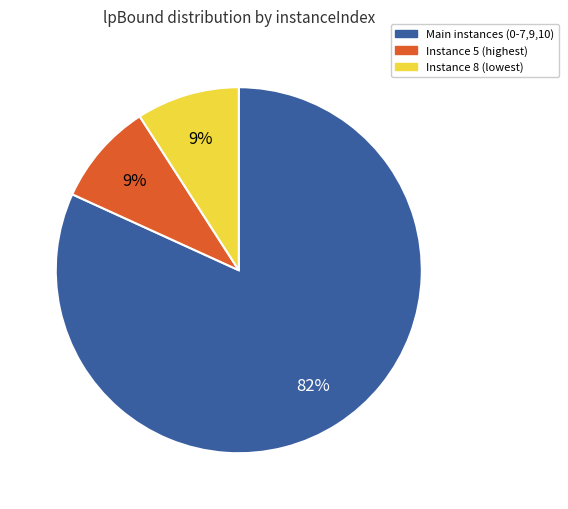

How many segments does this pie chart have?

3